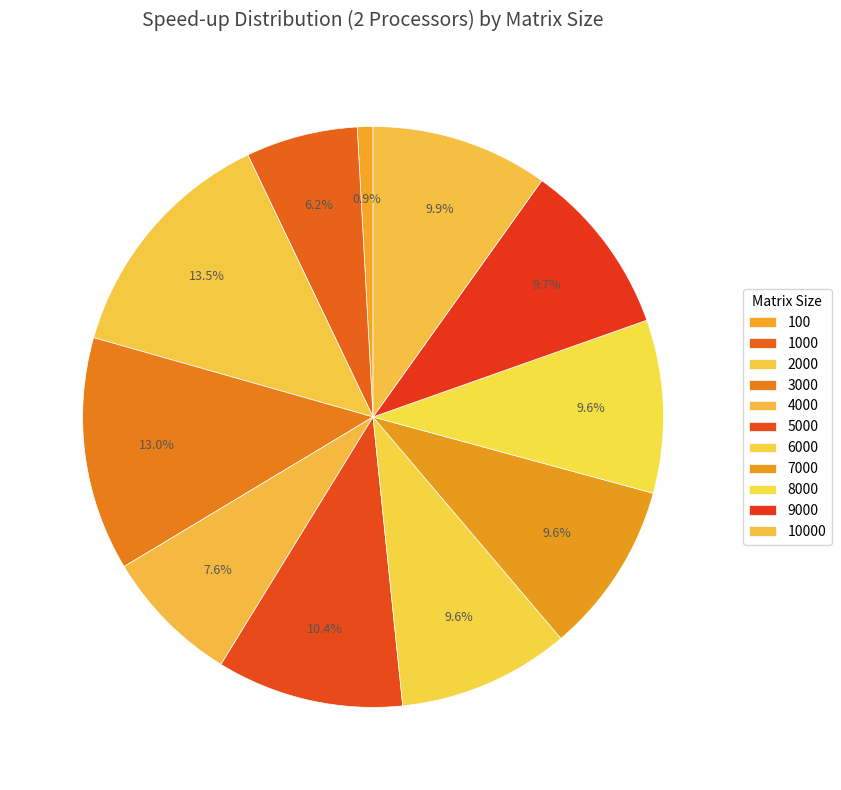

Is 10000 the majority of the pie?

No